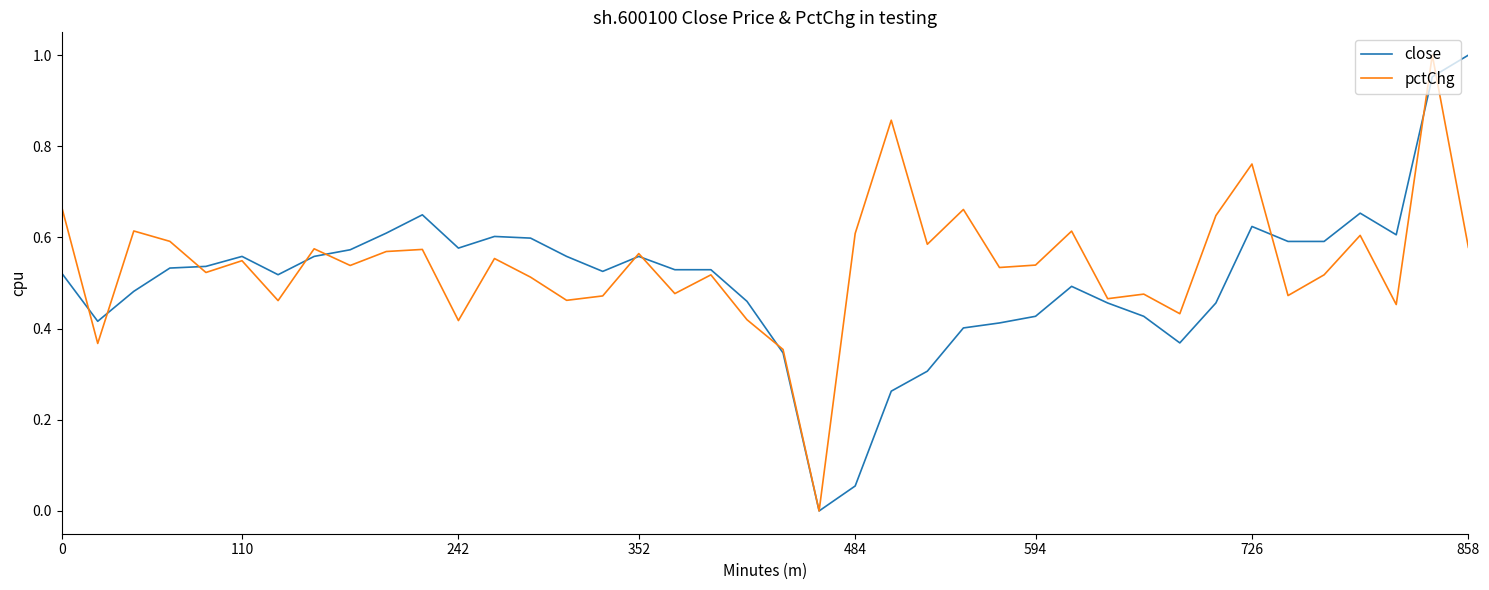

List the series in order of their overall mean, lowest first.

close, pctChg